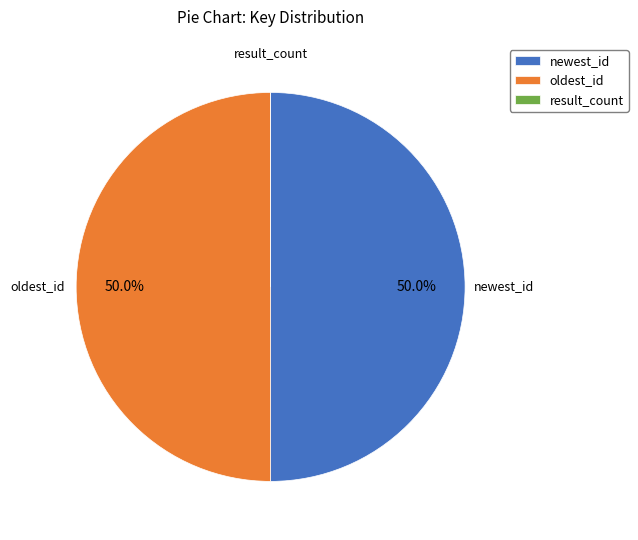

To the nearest percent, what is the combined percentage of newest_id and oldest_id?

100%